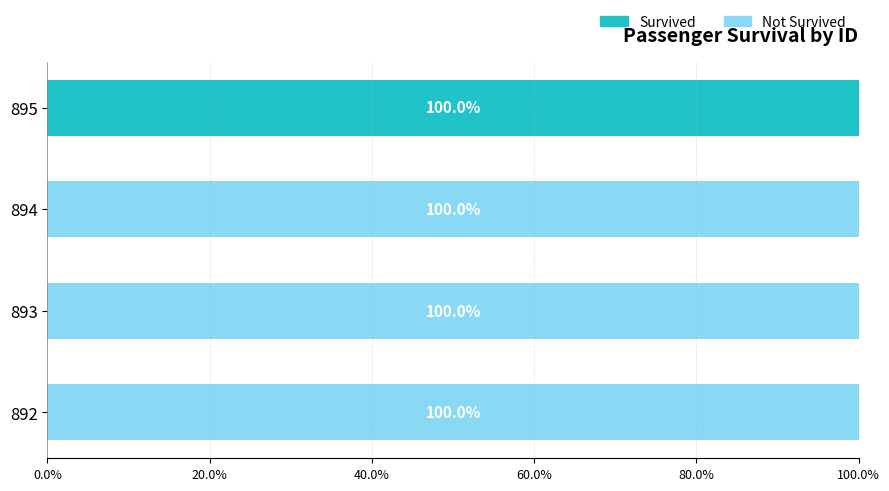

How many Not Survived values are between 1 and 2?

3